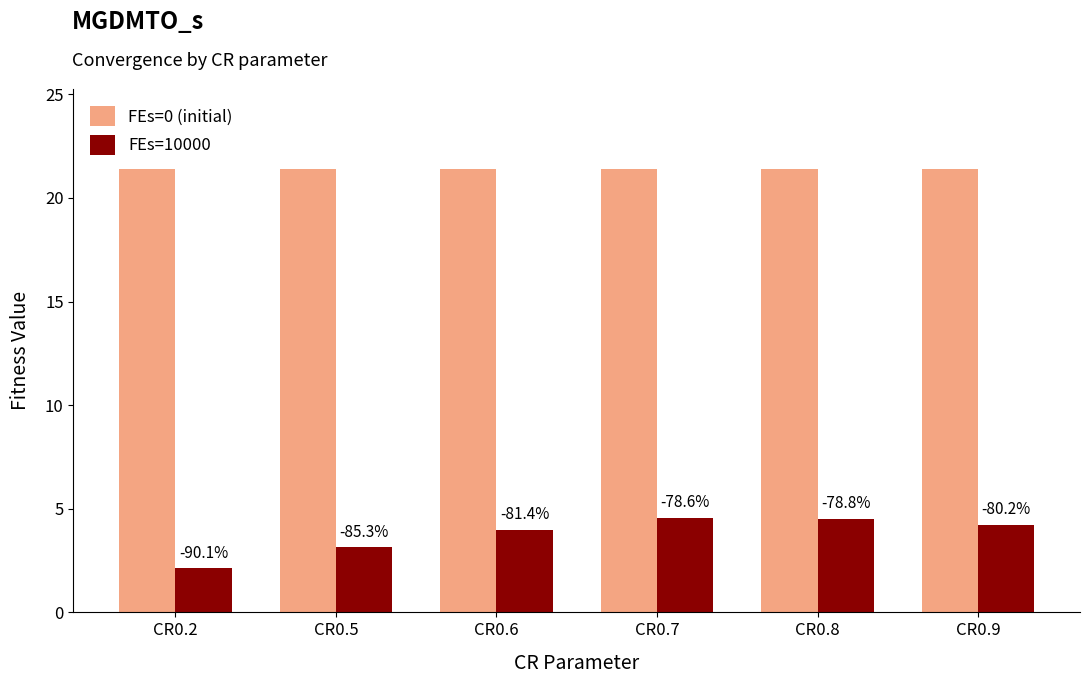

Reading right to left, list all the values displayed in this chart.

FEs=0 (initial): CR0.9=21.4	CR0.8=21.4	CR0.7=21.4	CR0.6=21.4	CR0.5=21.4	CR0.2=21.4
FEs=10000: CR0.9=4.2	CR0.8=4.5	CR0.7=4.6	CR0.6=4.0	CR0.5=3.1	CR0.2=2.1